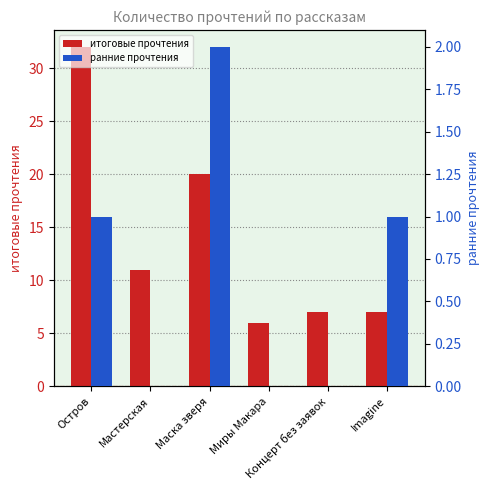

What is the maximum value for итоговые прочтения?

32